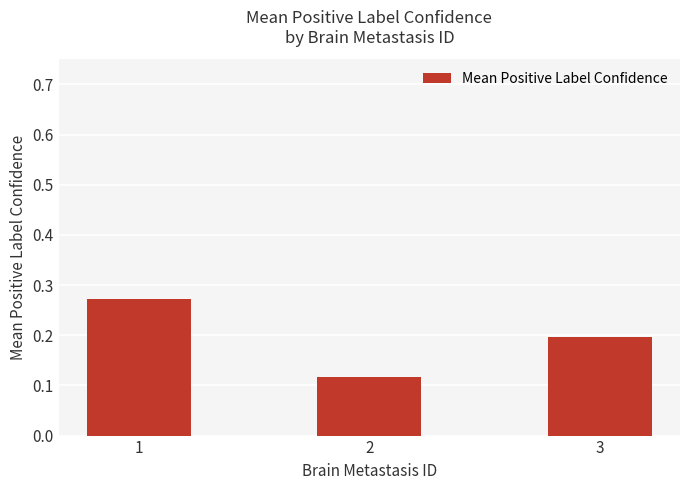

Rank the categories by value from lowest to highest.

2, 3, 1